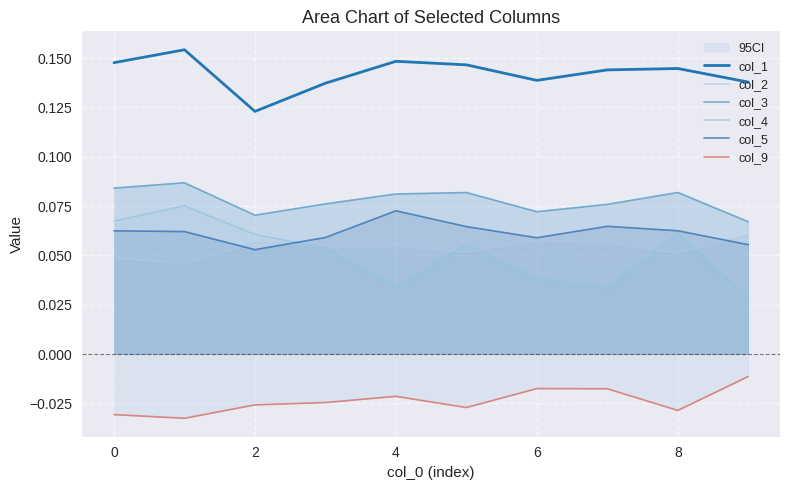

In col_5, how many points are lower than both neighbors (excluding endpoints)?

2